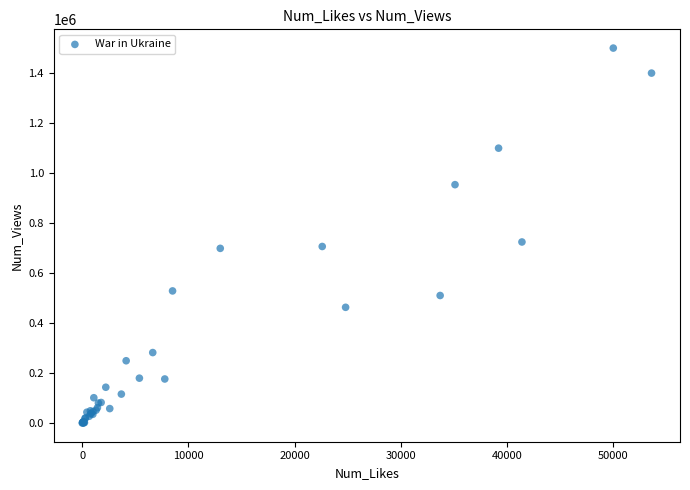

What Y value in the scatter plot is closest to 750789?

725000